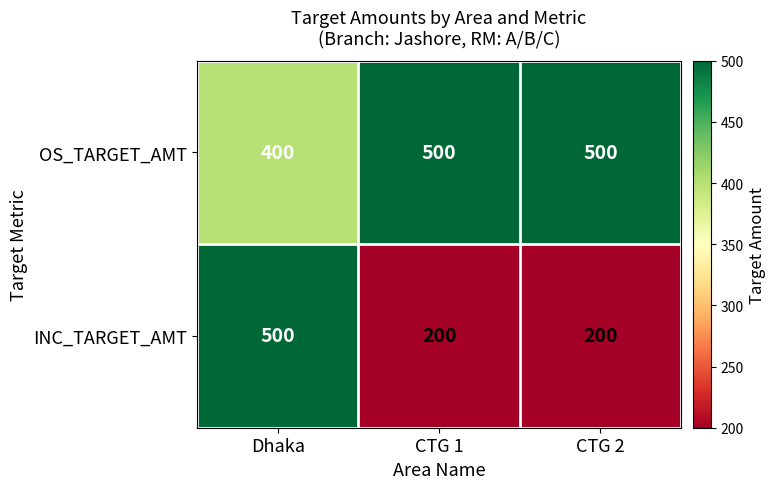

What is the spread (max minus min) of values at Dhaka?

100